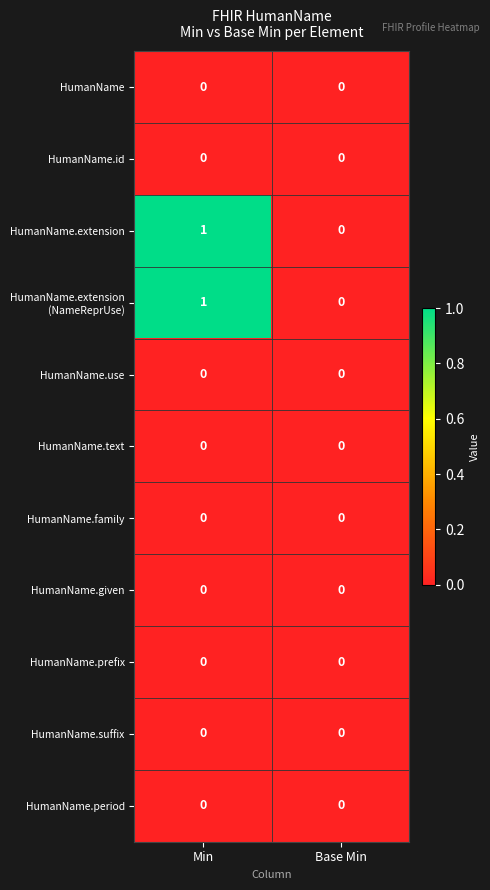

Which label corresponds to the largest value in the chart?

Min